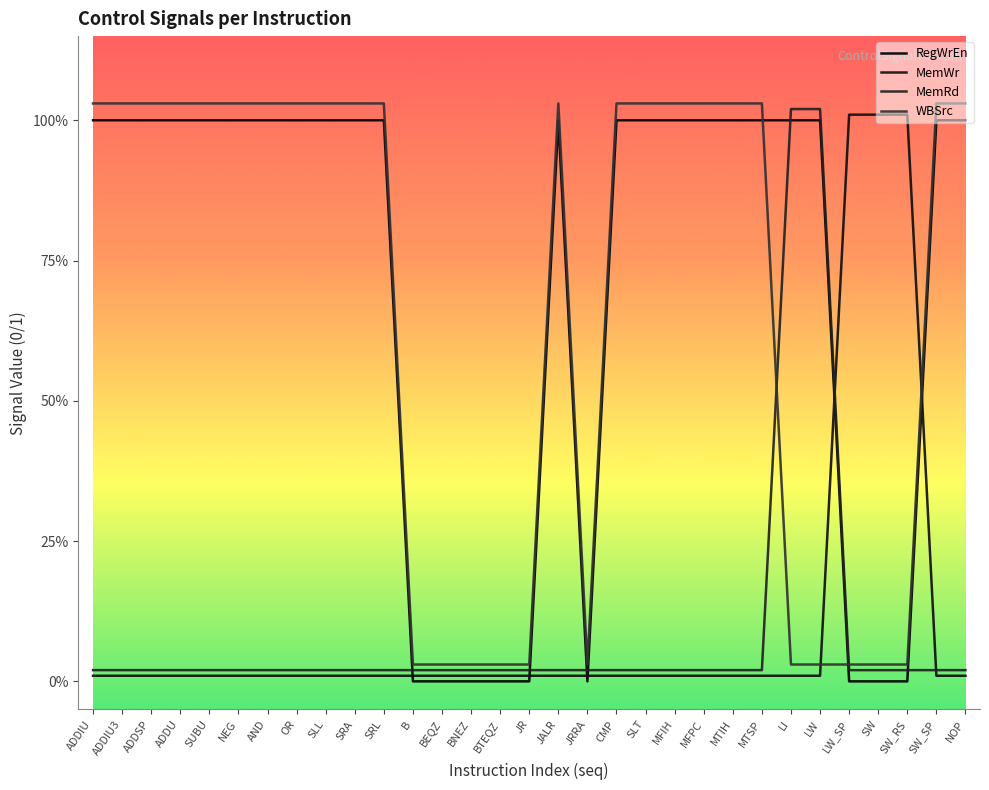

Reading left to right, list all the values displayed in this chart.

RegWrEn: 1.0	1.0	1.0	1.0	1.0	1.0	1.0	1.0	1.0	1.0	1.0	0.0	0.0	0.0	0.0	0.0	1.0	0.0	1.0	1.0	1.0	1.0	1.0	1.0	1.0	1.0	0.0	0.0	0.0	1.0	1.0
MemWr: 0.0	0.0	0.0	0.0	0.0	0.0	0.0	0.0	0.0	0.0	0.0	0.0	0.0	0.0	0.0	0.0	0.0	0.0	0.0	0.0	0.0	0.0	0.0	0.0	0.0	0.0	1.0	1.0	1.0	0.0	0.0
MemRd: 0.0	0.0	0.0	0.0	0.0	0.0	0.0	0.0	0.0	0.0	0.0	0.0	0.0	0.0	0.0	0.0	0.0	0.0	0.0	0.0	0.0	0.0	0.0	0.0	1.0	1.0	0.0	0.0	0.0	0.0	0.0
WBSrc: 1.0	1.0	1.0	1.0	1.0	1.0	1.0	1.0	1.0	1.0	1.0	0.0	0.0	0.0	0.0	0.0	1.0	0.0	1.0	1.0	1.0	1.0	1.0	1.0	0.0	0.0	0.0	0.0	0.0	1.0	1.0